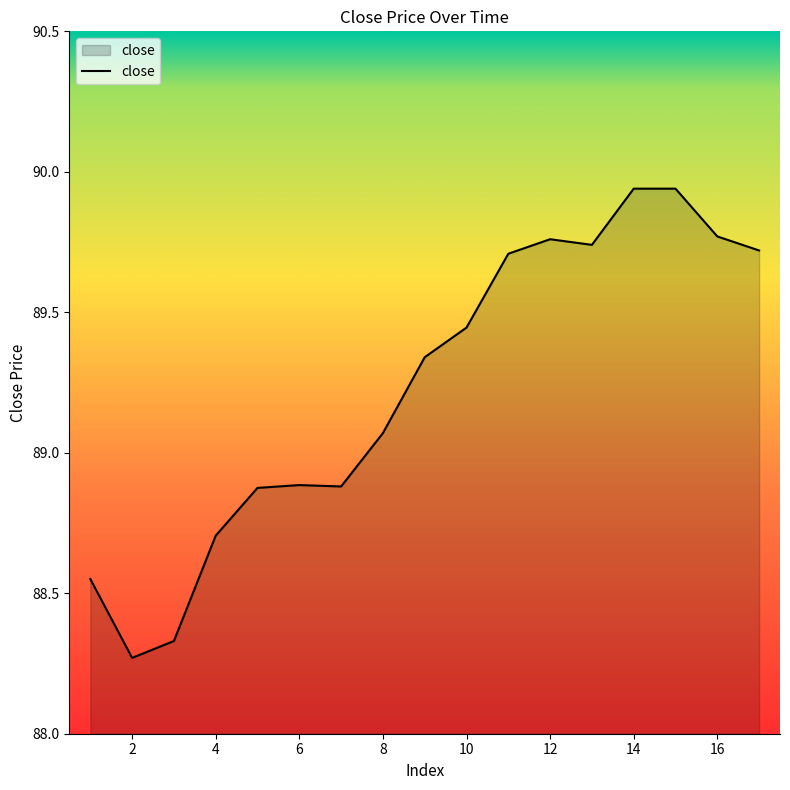

What is the difference between the maximum and minimum values?

1.7